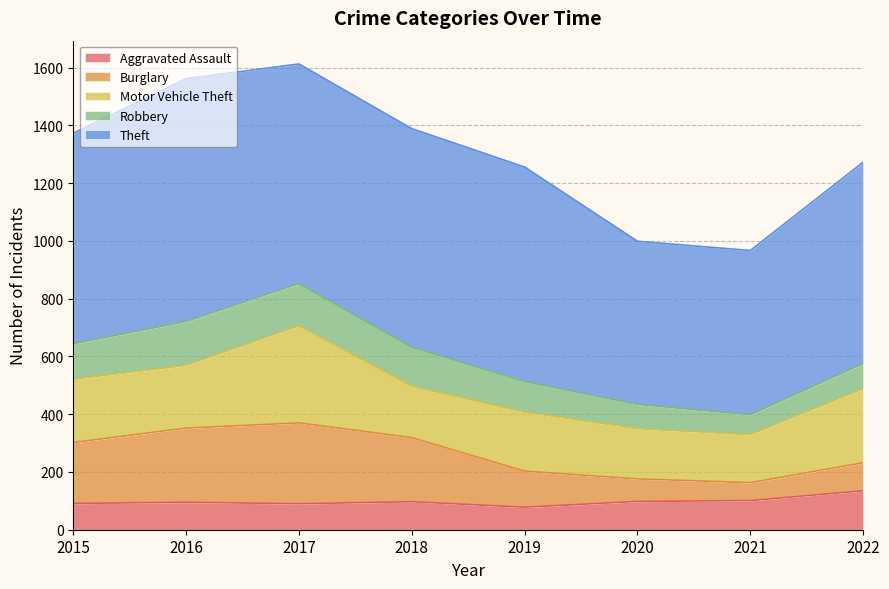

What is the sum of the Aggravated Assault values at 2018 and 2019?

175